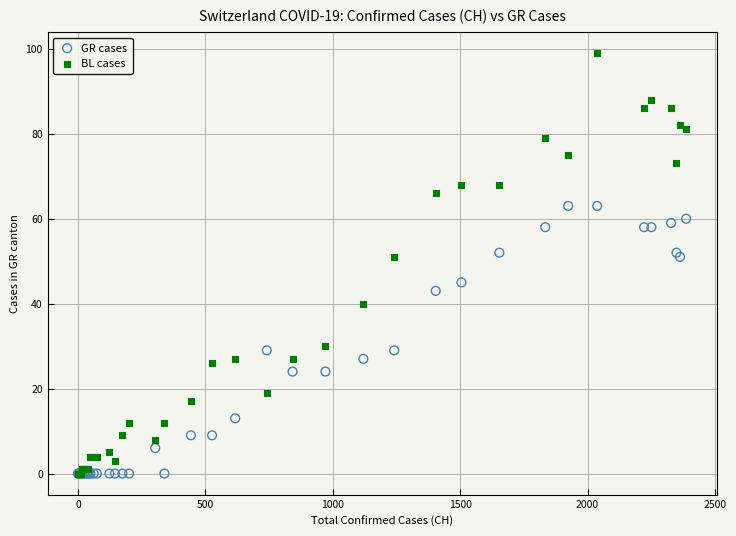

Which series has the widest spread of Y values?

BL cases